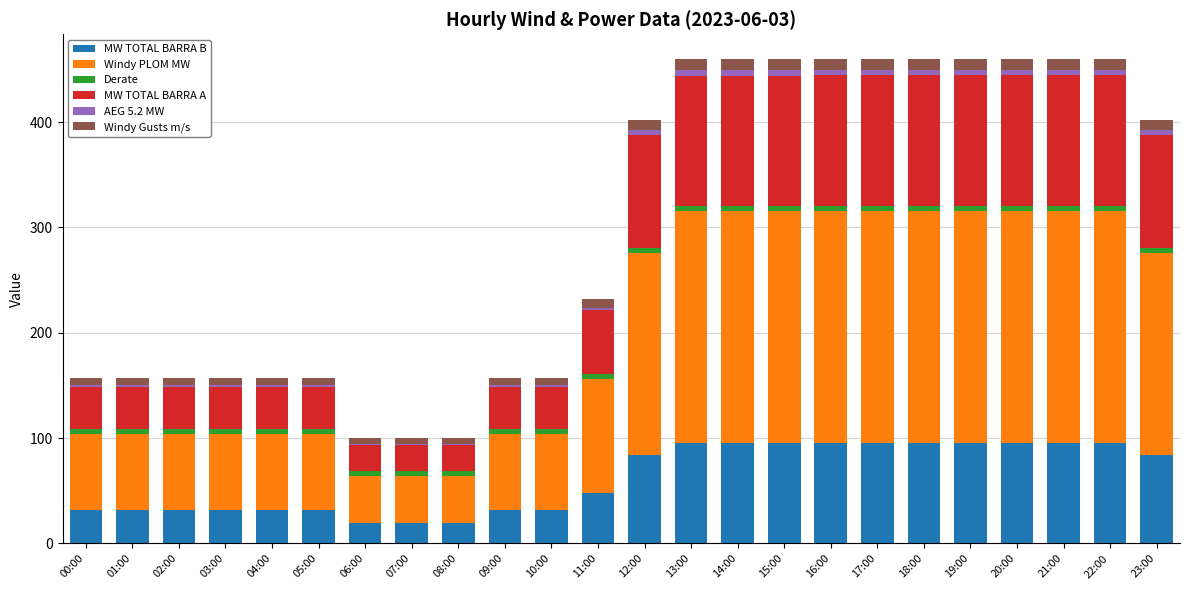

What is the maximum value for MW TOTAL BARRA B?

95.7